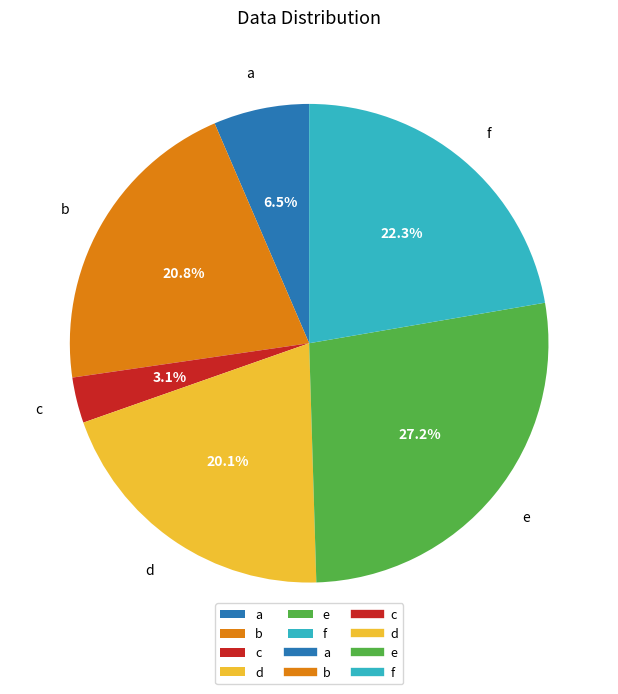

To the nearest percent, what is the difference between the b and a slice percentages?

14%